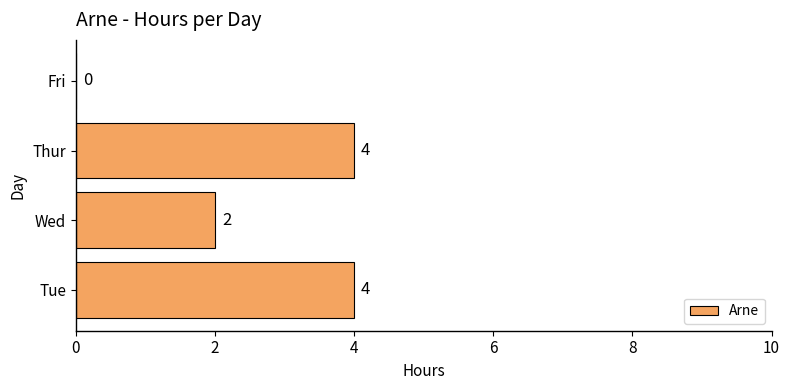

Count the values in the range 2 to 4.

3